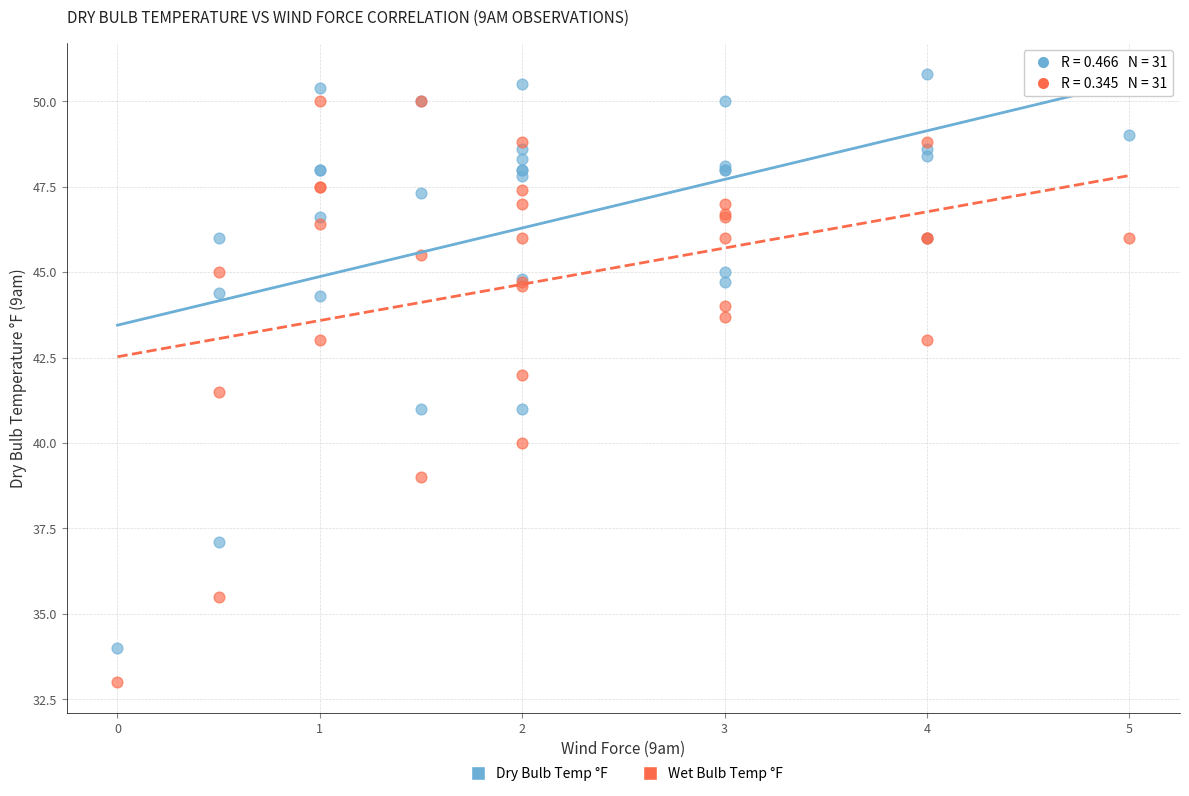

Which series reaches the minimum Y coordinate?

Wet Bulb Temp °F